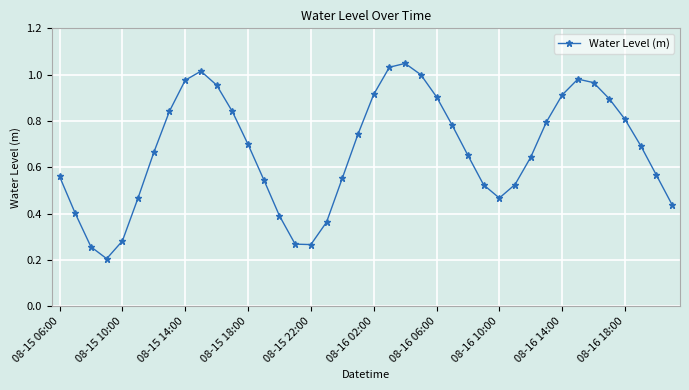

How many points are higher than both their immediate neighbors (excluding endpoints)?

3